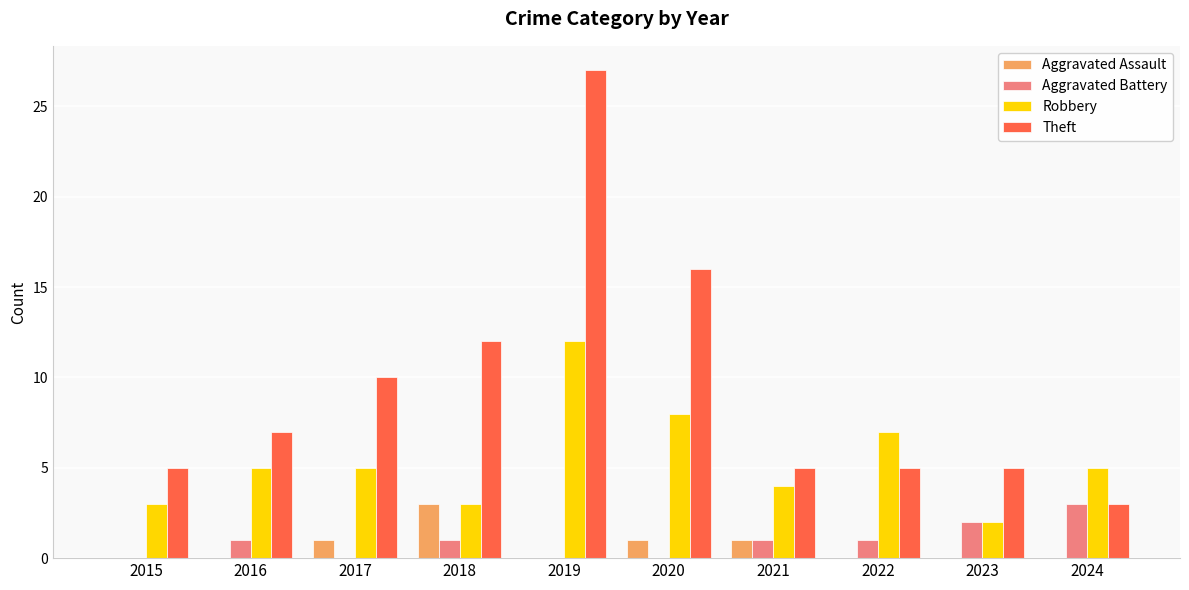

Which series has the largest total across all categories?

Theft